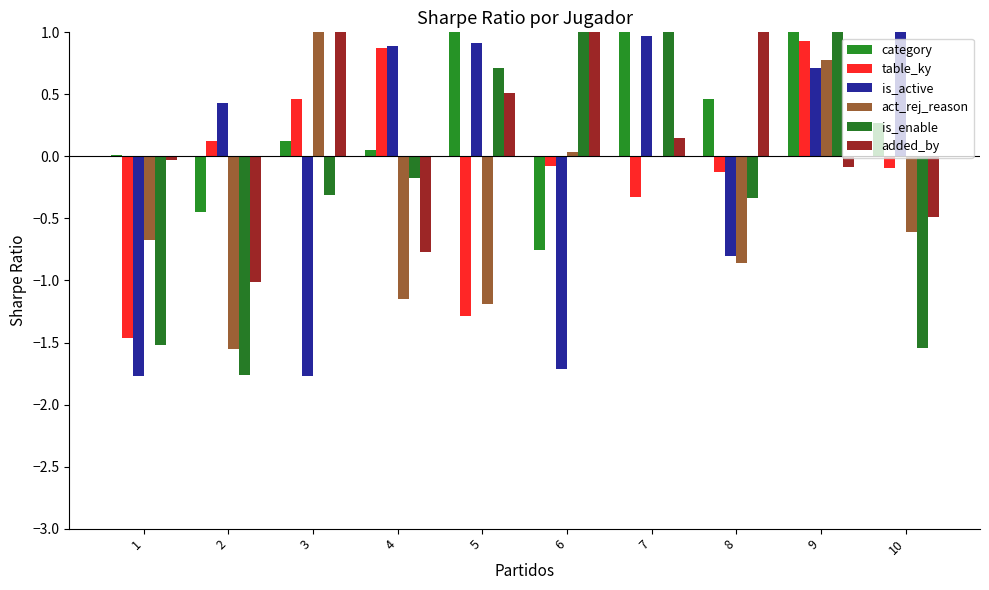

What is the difference between the is_active values at 8 and 6?

0.9